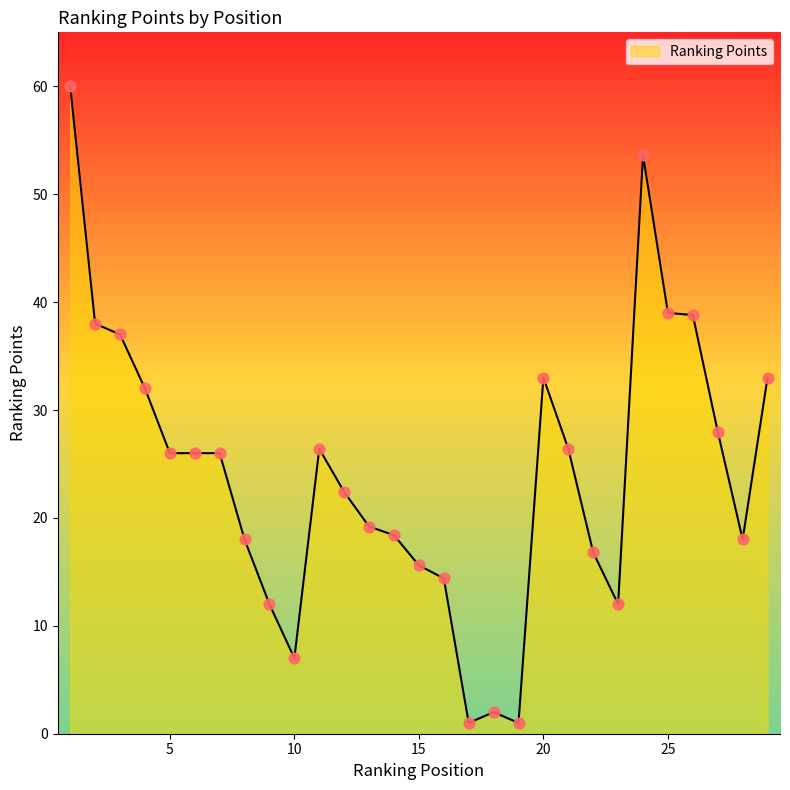

What is the greatest value displayed?

60.0